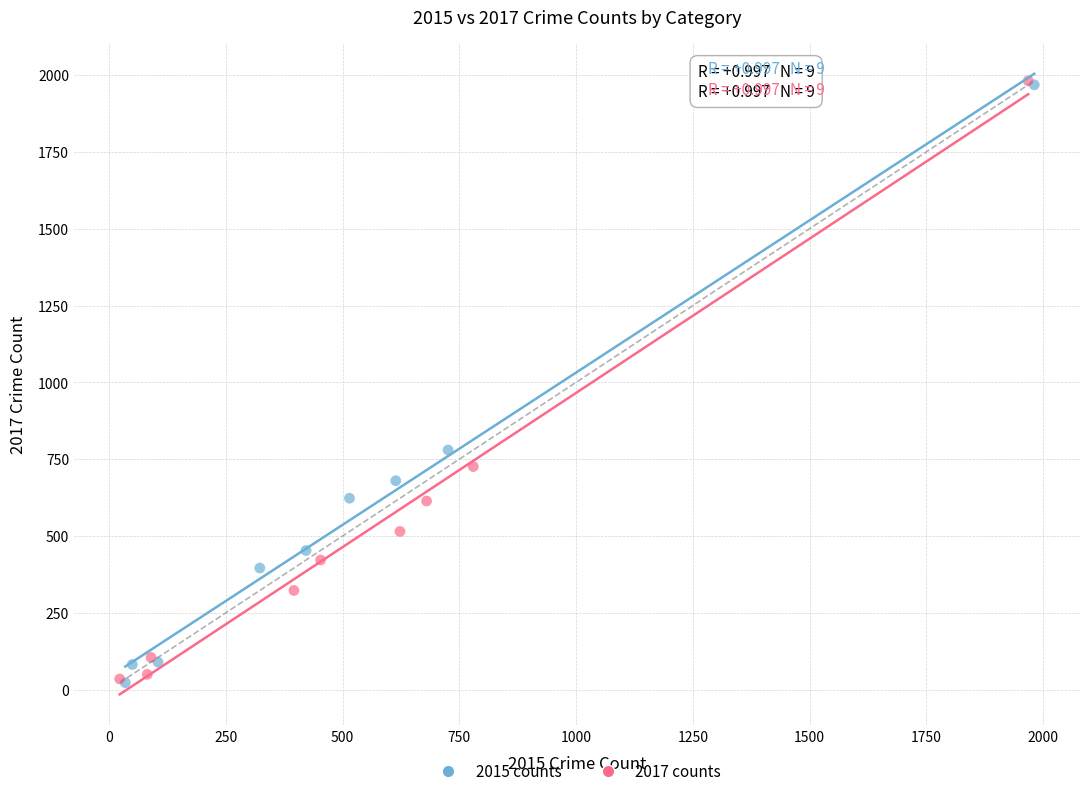

Which series has the widest spread of Y values?

2017 counts